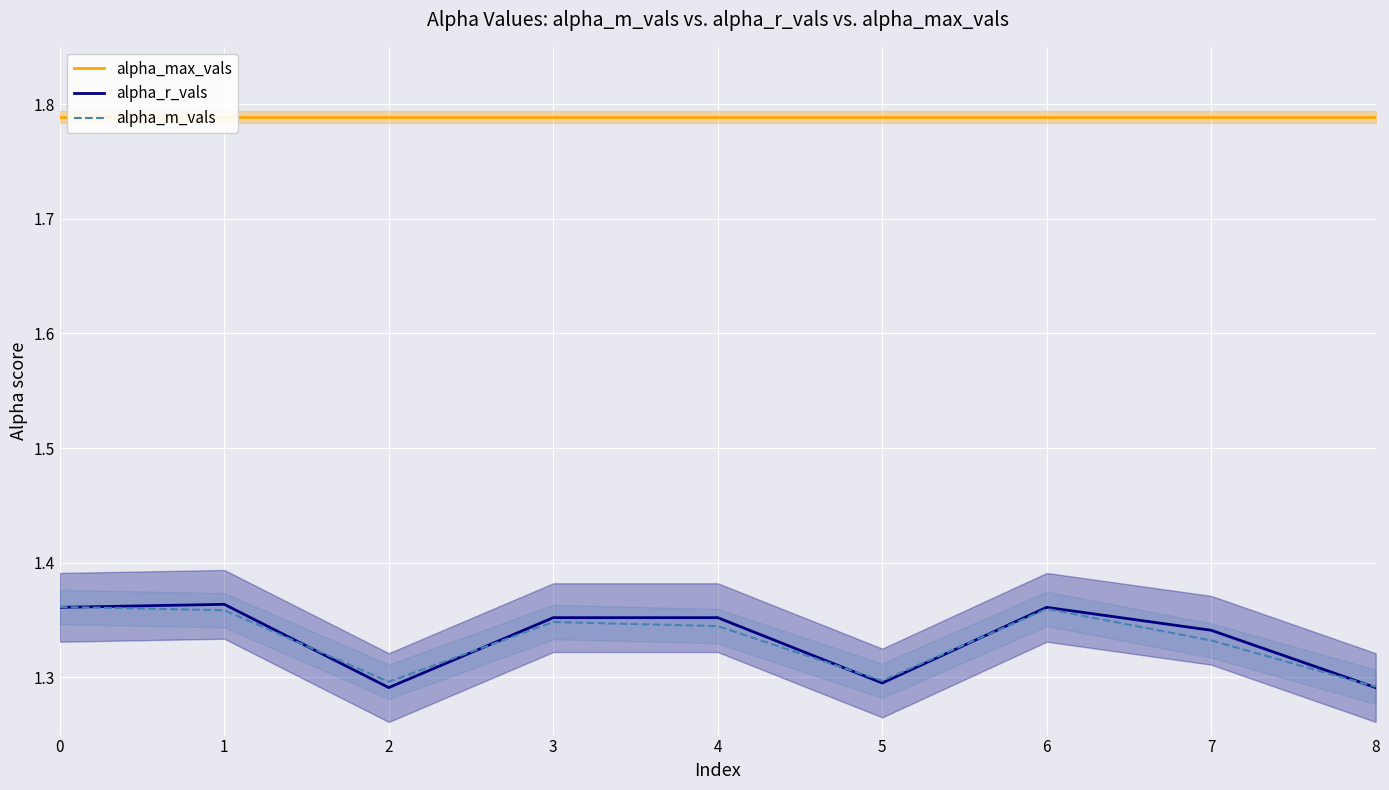

Between which two adjacent categories do alpha_m_vals and alpha_r_vals first intersect?

0 and 1